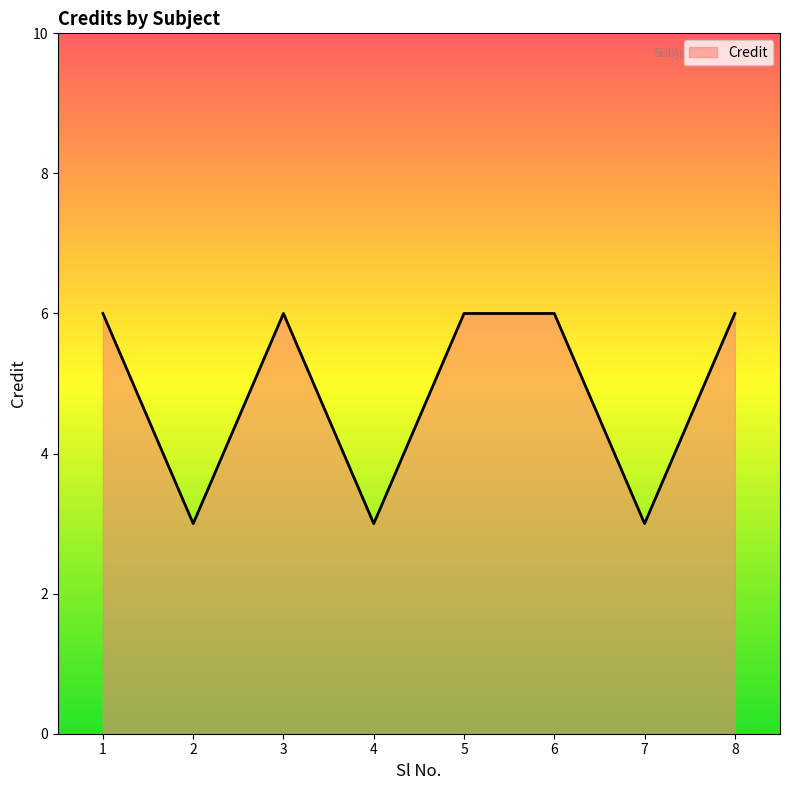

What value does the data have at 5?

6